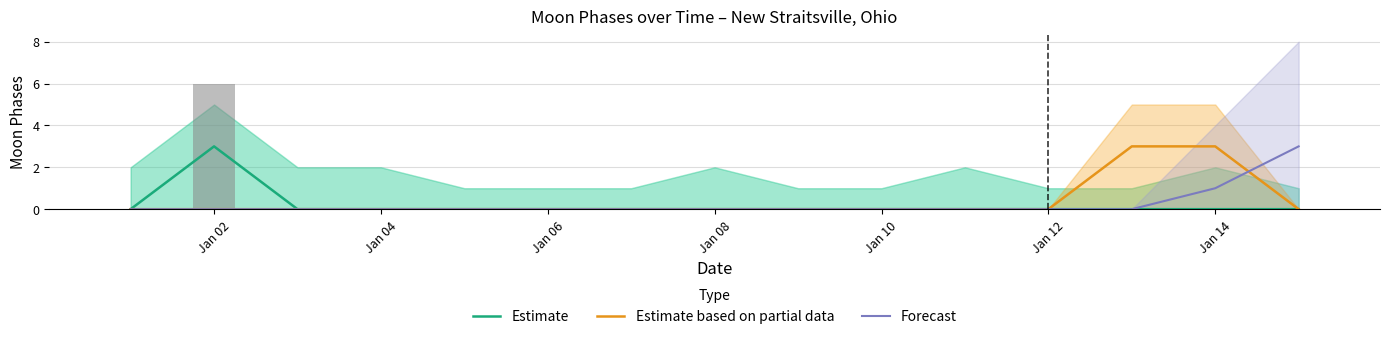

Reading left to right, what are all the values shown in this chart?

Estimate: 0	3	0	0	0	0	0	0	0	0	0	0	0	0	0
Estimate based on partial data: 0	0	0	0	0	0	0	0	0	0	0	0	3	3	0
Forecast: 0	0	0	0	0	0	0	0	0	0	0	0	0	1	3